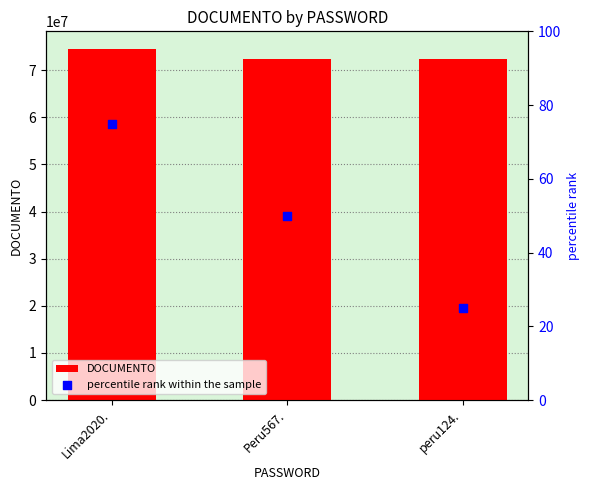

Which series reaches the maximum Y coordinate?

DOCUMENTO